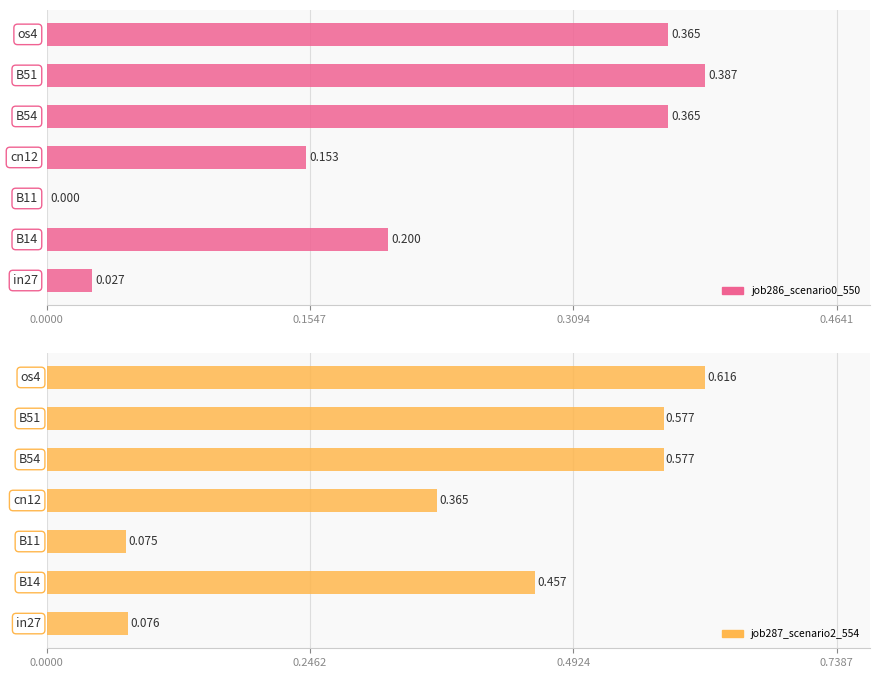

Is the value of job286_scenario0_550 at 4 greater than the value of job287_scenario2_554 at 0.0000?

Yes